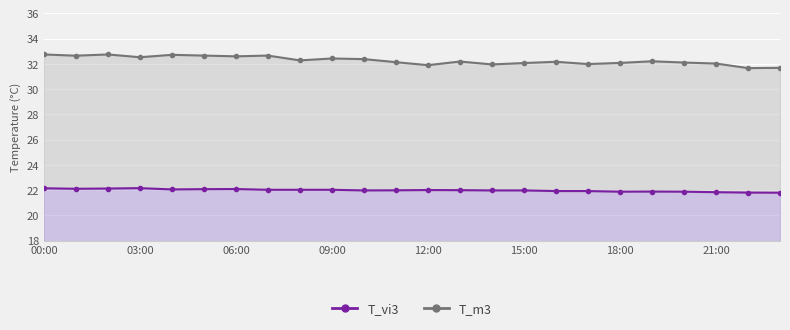

How many data points in T_m3 line are less than 32?

5